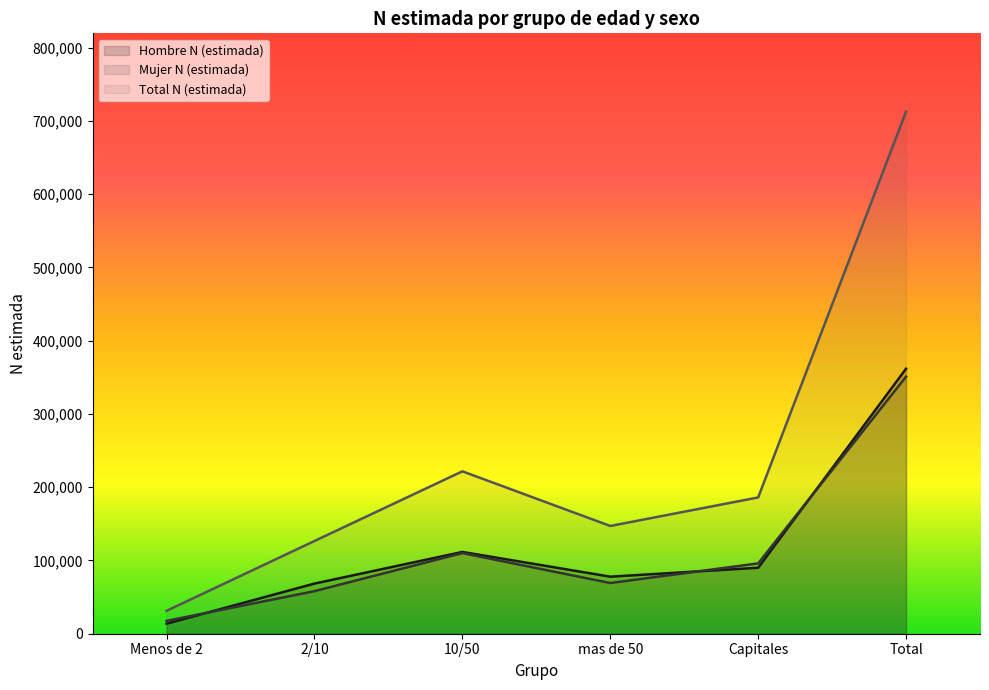

At which label does Mujer N (estimada) first exceed 95989?

10/50